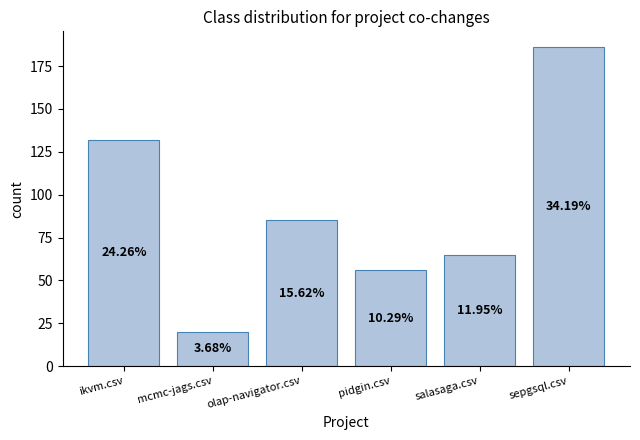

What is the label of the 3rd bar from the right?

pidgin.csv